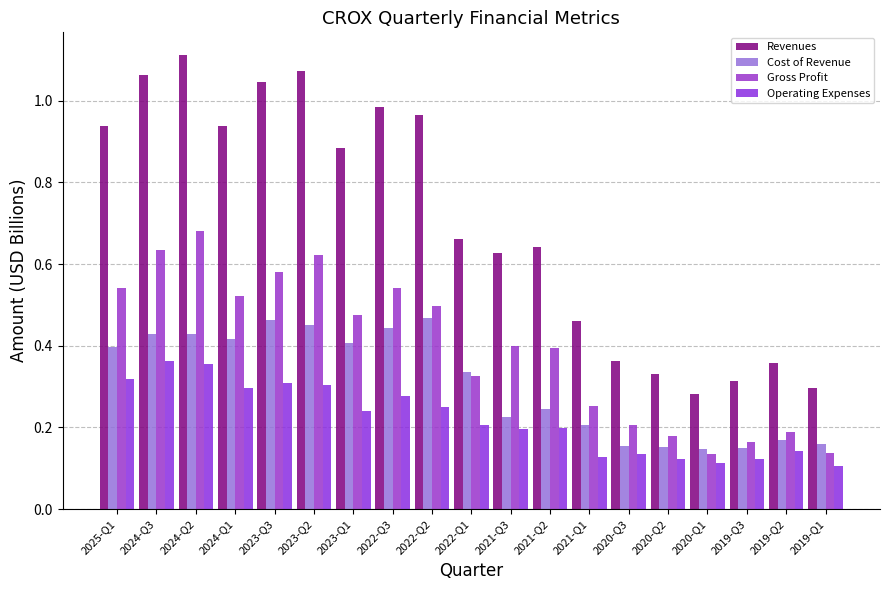

The Operating Expenses series shows 0.1 at 2021-Q3. True or false?

False